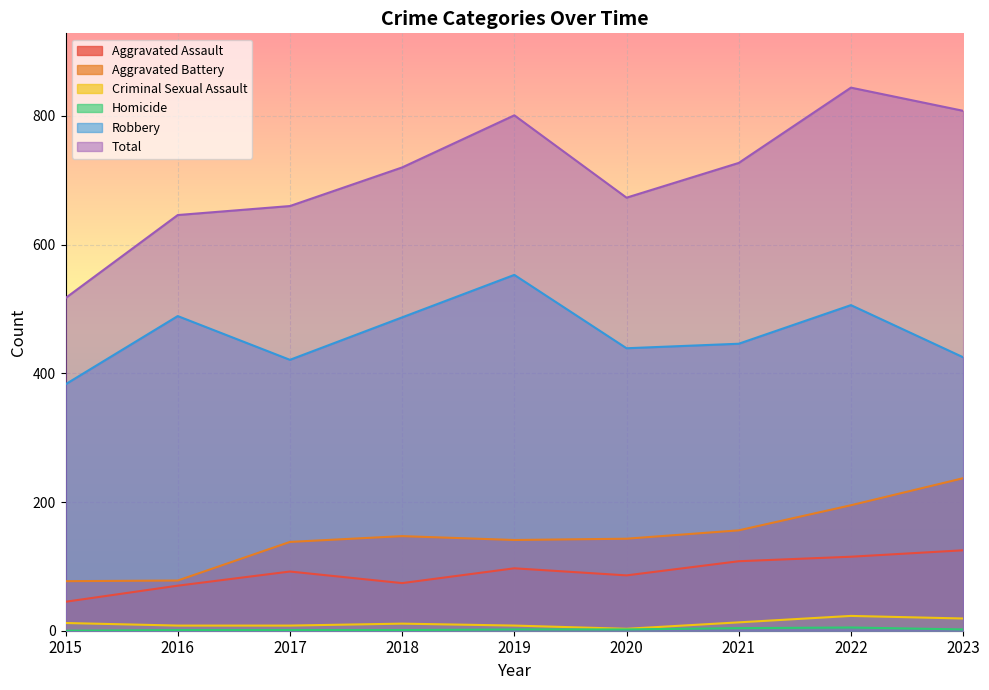

What is the average value of the Homicide series?

2